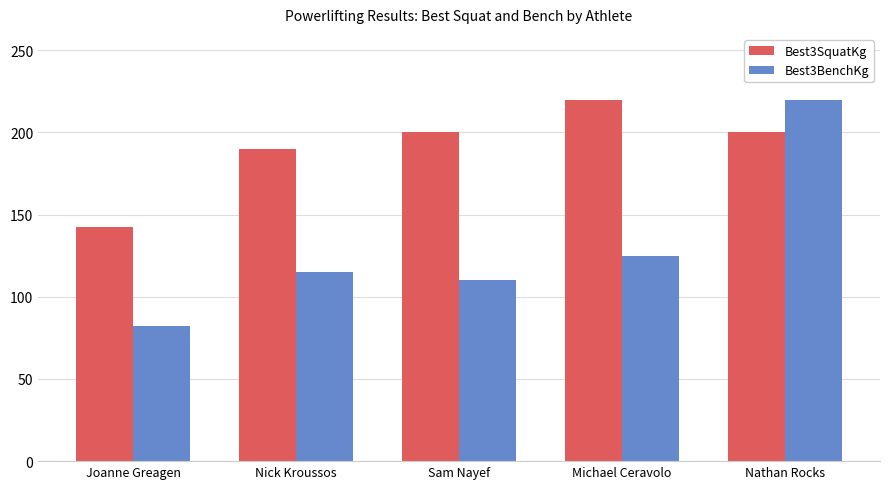

Count the number of categories in the chart.

5